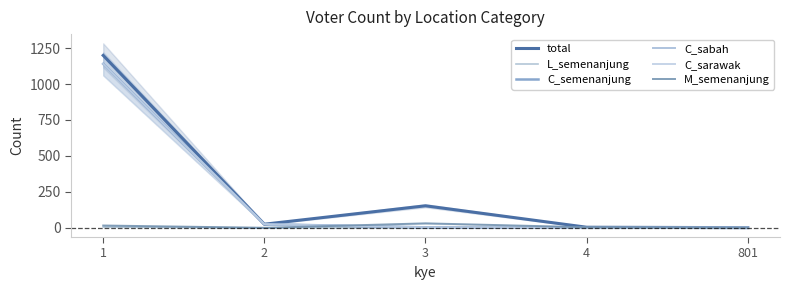

At how many categories does at least one series exceed 551?

1